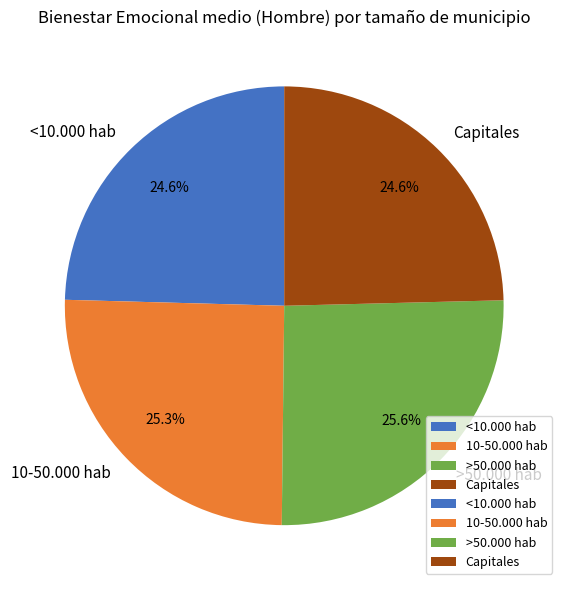

True or false: 10-50.000 hab accounts for 25% of the total.

True